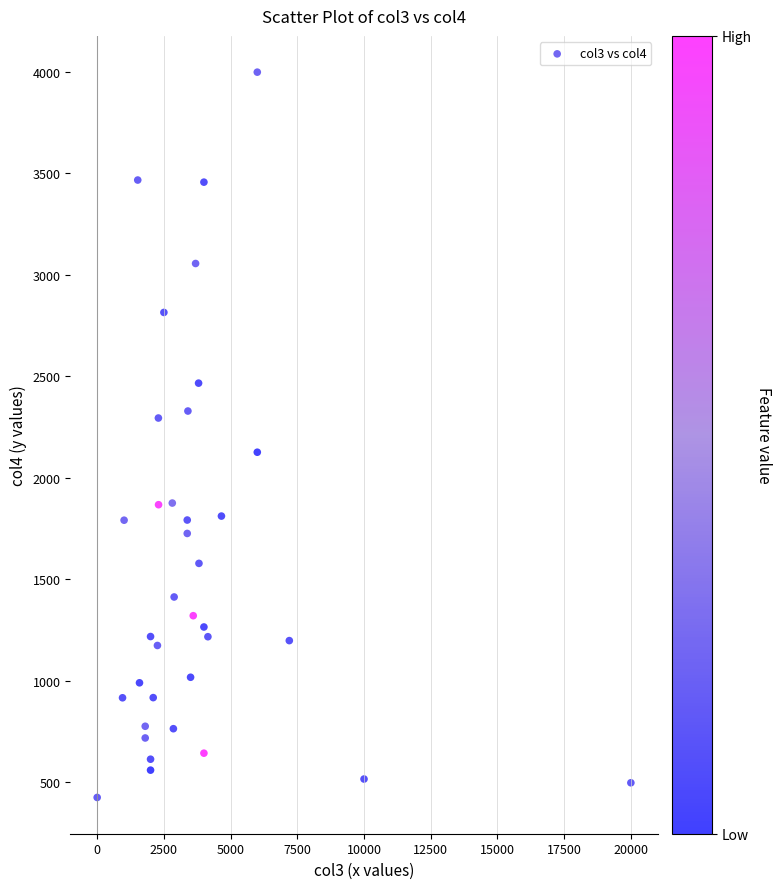

What is the range of X values (max minus min)?

20000.0